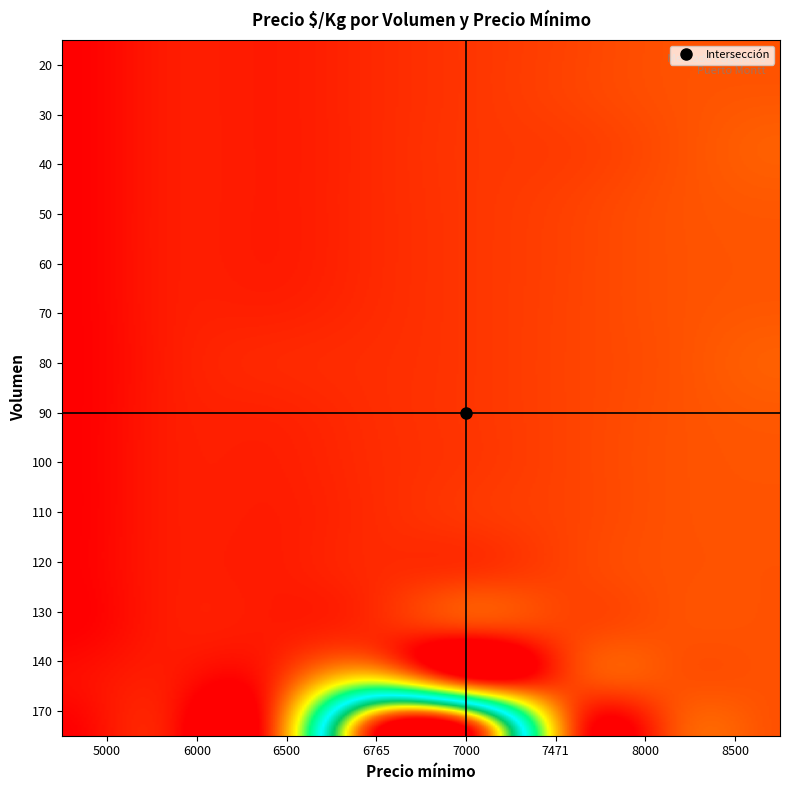

What is the spread (max minus min) of values at 5000?

84